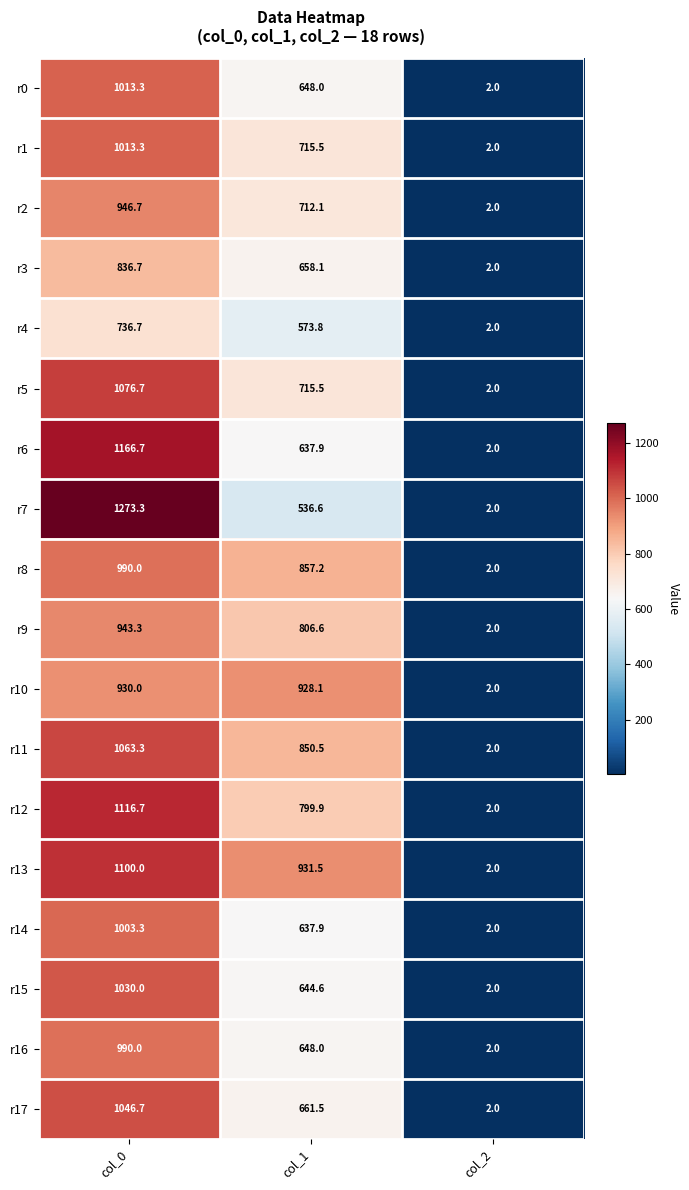

What is the difference between the maximum and minimum values in the r8 series?

988.0